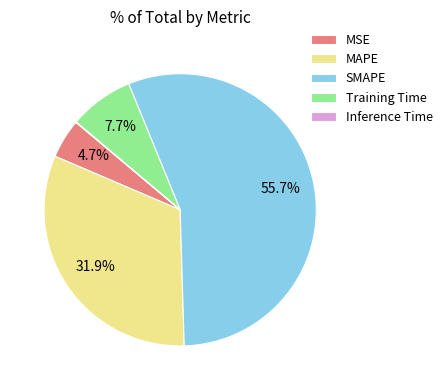

True or false: MSE accounts for 5% of the total.

True